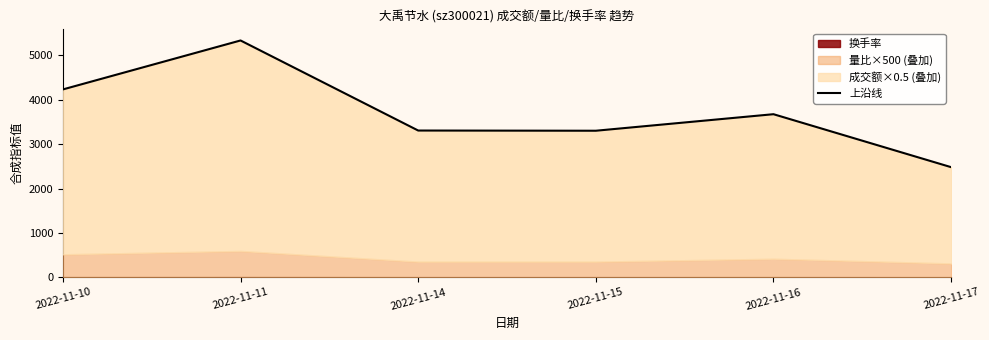

What is the sum of all values?

22341.8